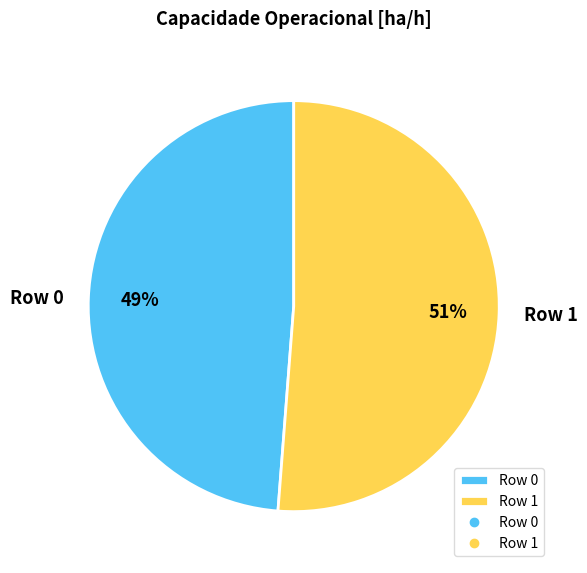

Is it true that Row 1 is 51% of the pie?

True